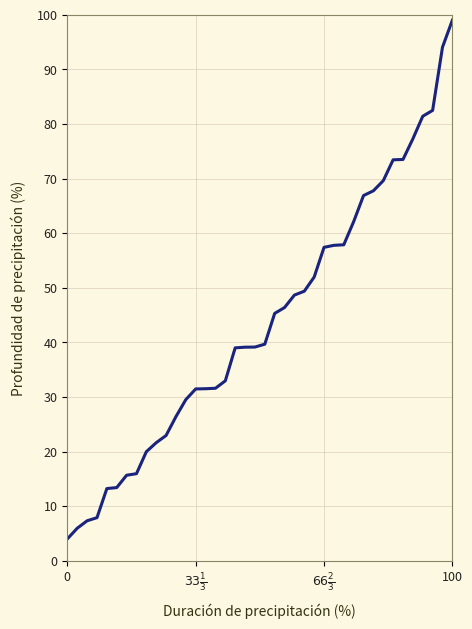

What is the maximum value shown in the chart?

99.0